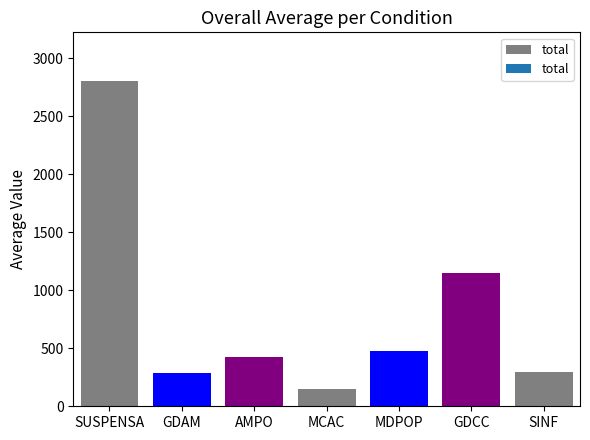

Does the chart contain any negative values?

No